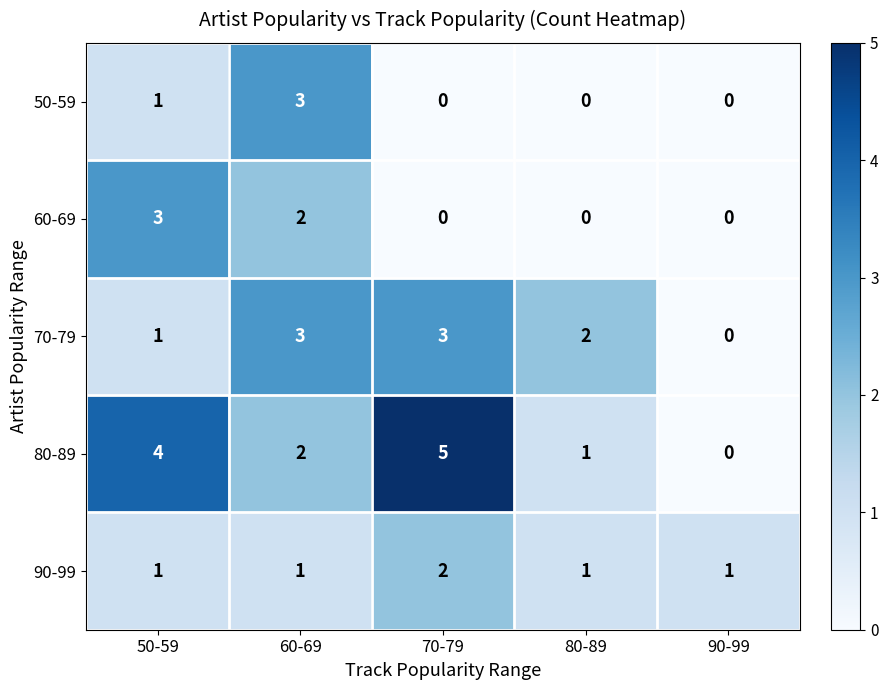

At which category is the sum across all series the highest?

60-69